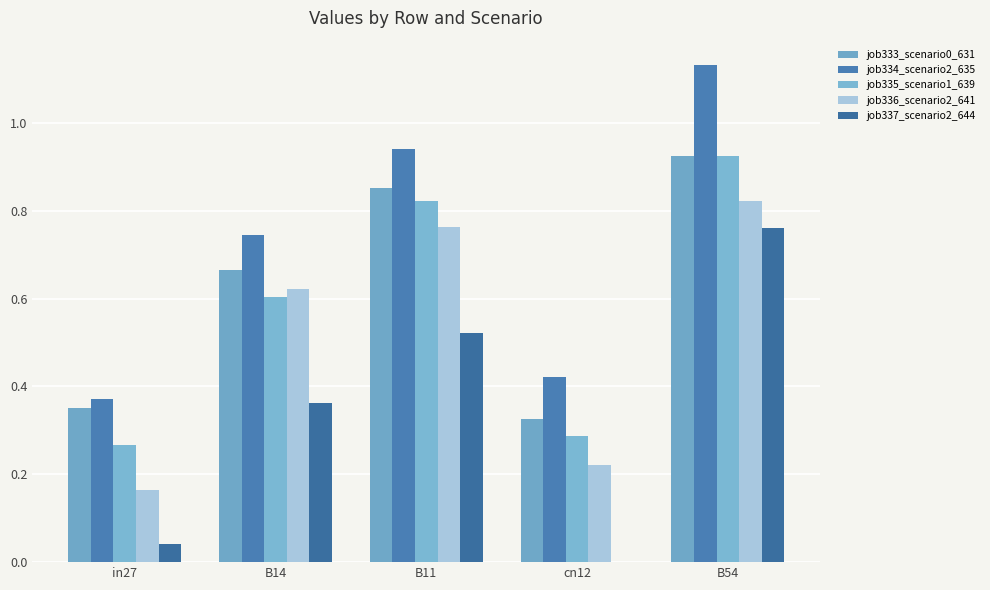

What position from the right is B14?

4